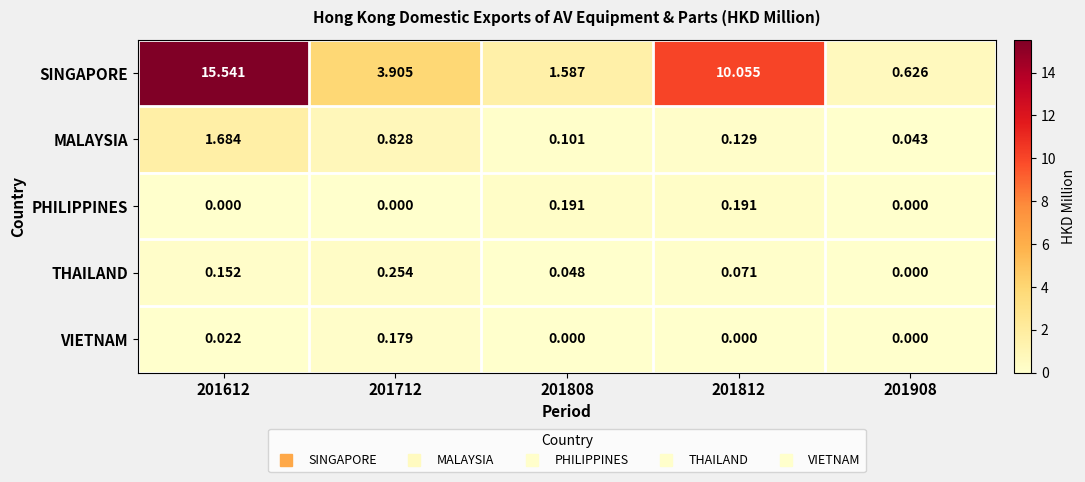

Which series has the largest range (max minus min)?

SINGAPORE